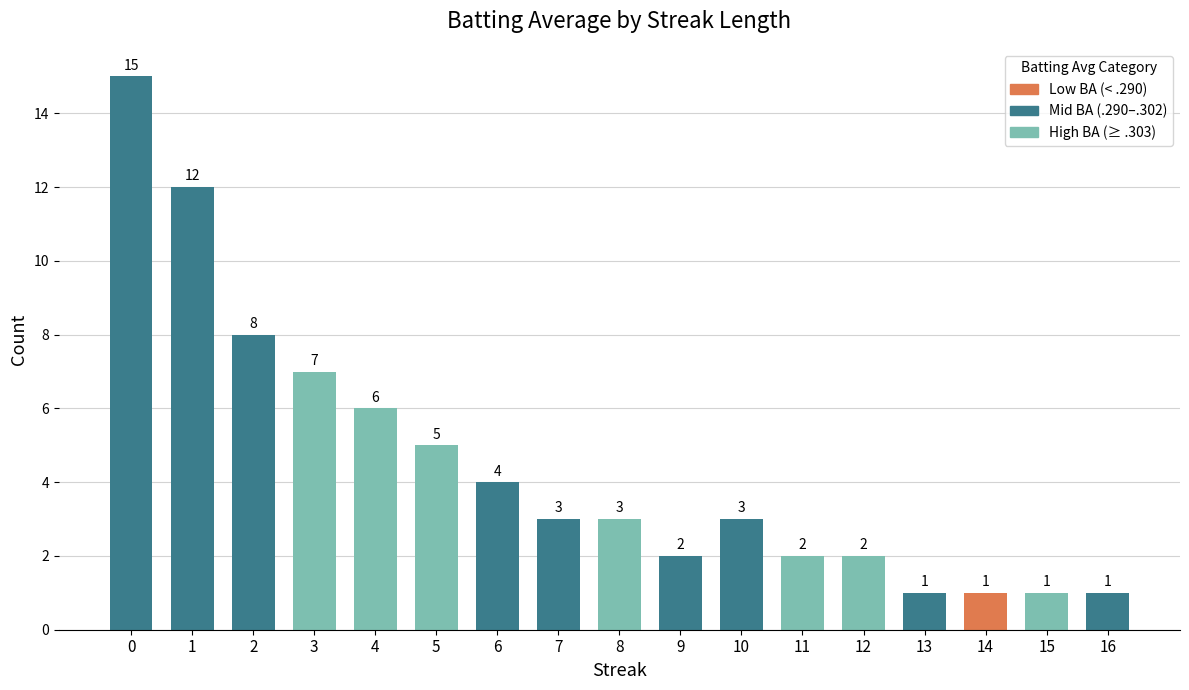

How many distinct data groups are displayed?

1